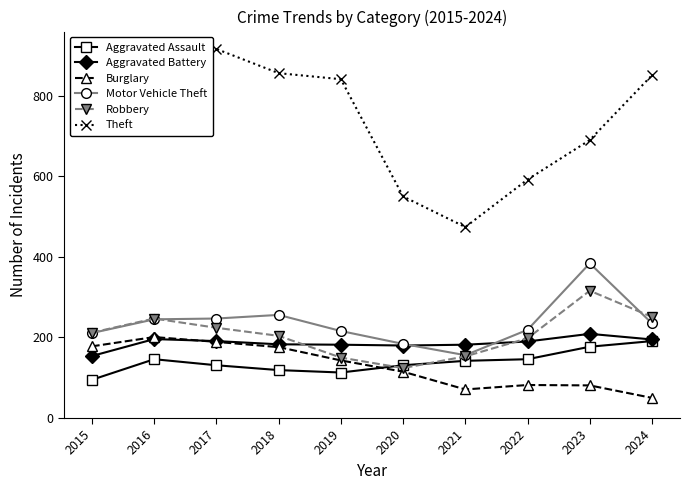

What is the average value of the Aggravated Assault series?

139